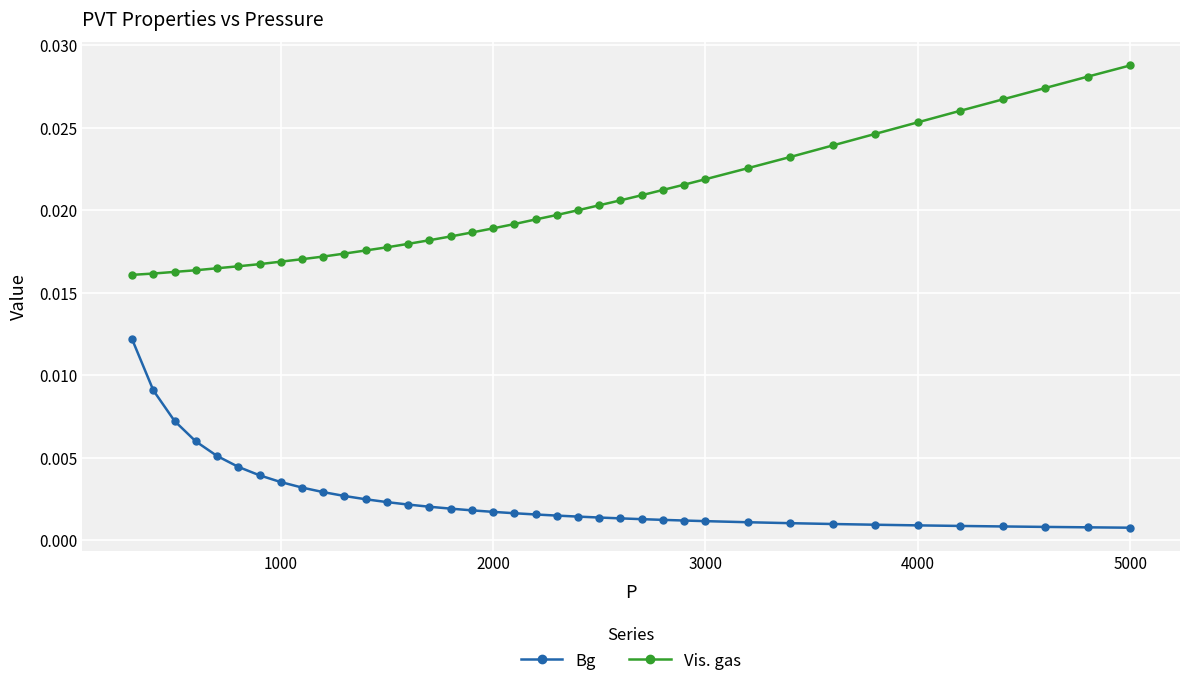

Rank the series by their maximum value, from lowest to highest.

Bg, Vis. gas